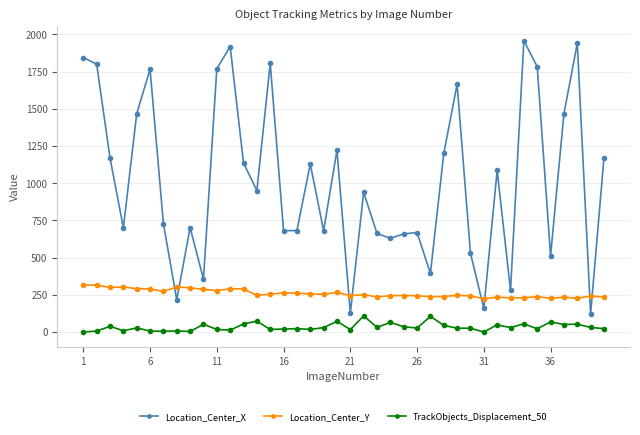

How many distinct data groups are displayed?

3